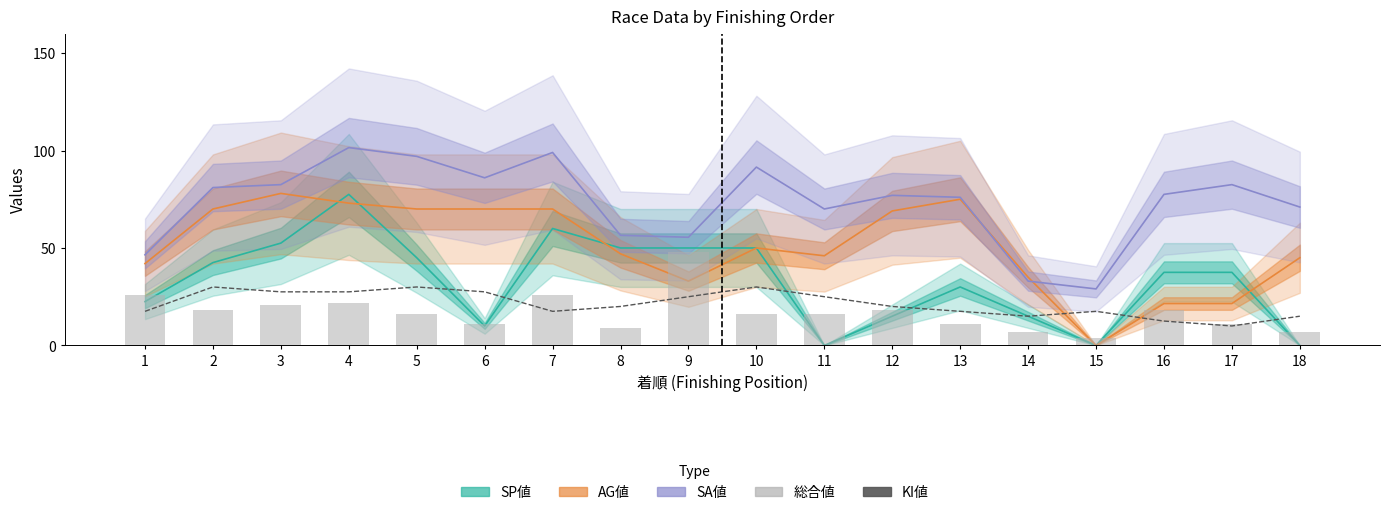

What is the sum of the 総合値 values at 15 and 10?

20.0